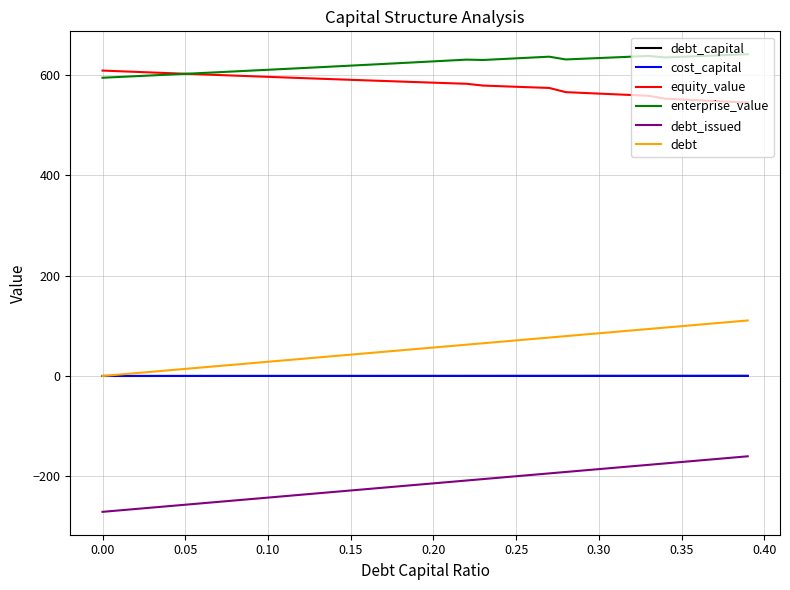

Which series has the largest total across all categories?

enterprise_value